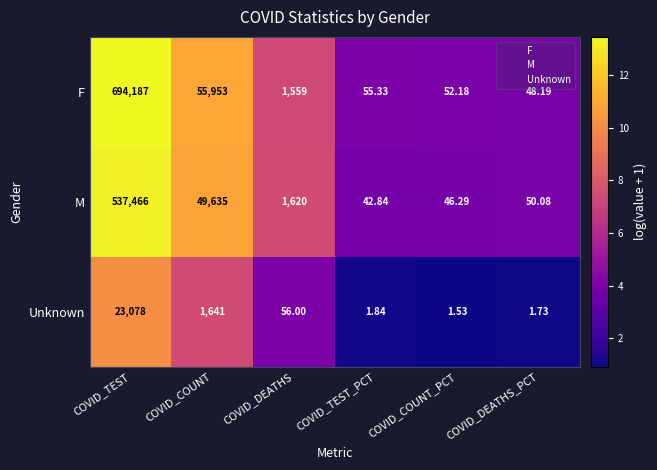

How many distinct data groups are displayed?

3